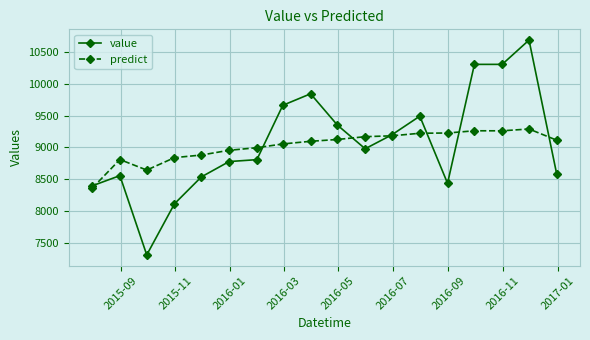

What is the average value of the predict series?

9027.9